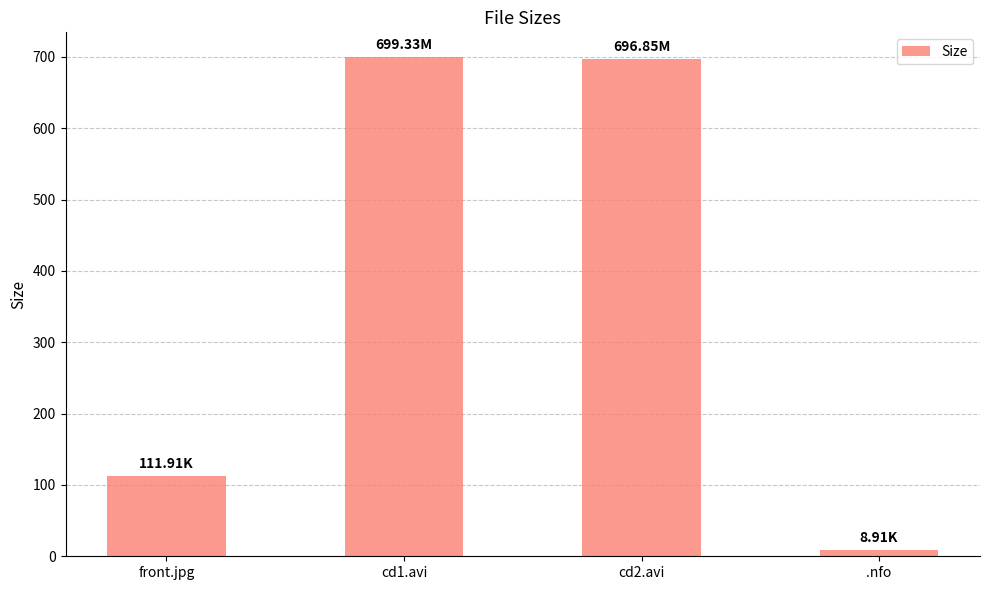

Which has a higher value, front.jpg or cd2.avi?

cd2.avi